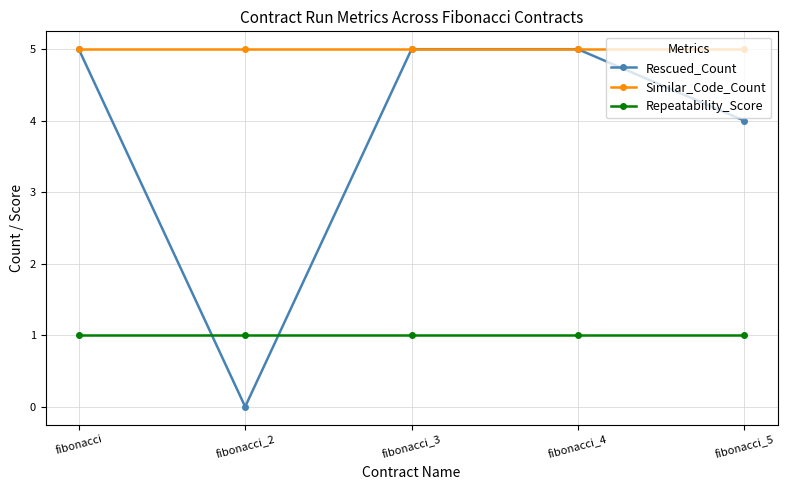

True or false: Repeatability_Score and Similar_Code_Count cross at least once.

False